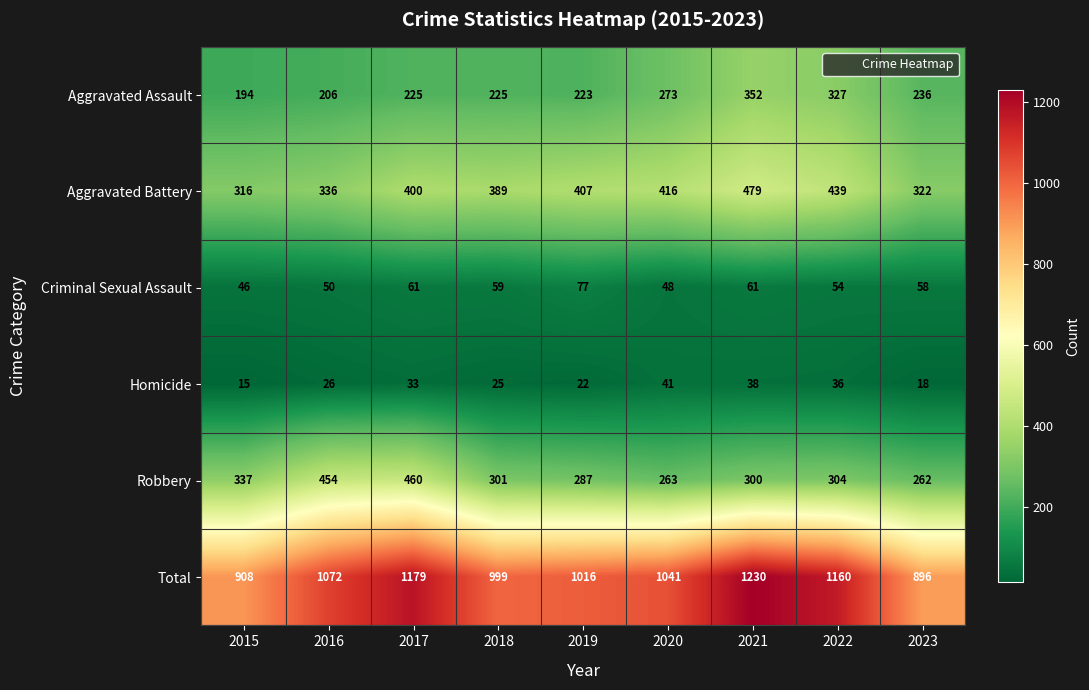

What is the minimum value for Aggravated Assault?

194